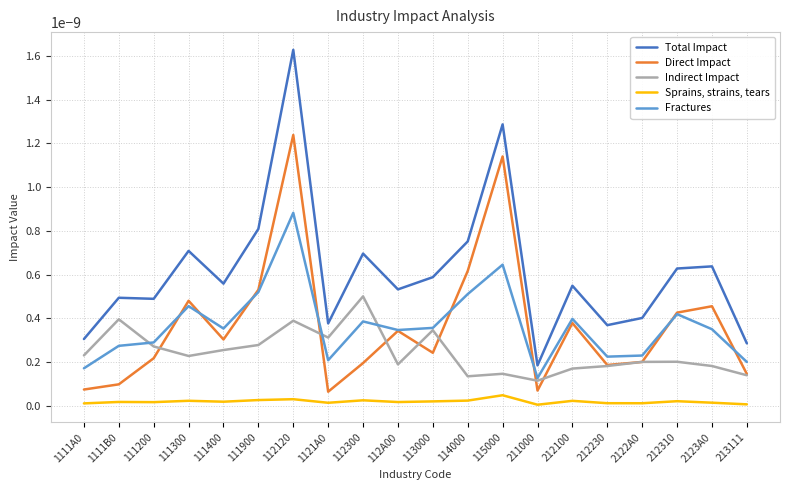

True or false: Sprains, strains, tears and Fractures cross at least once.

False